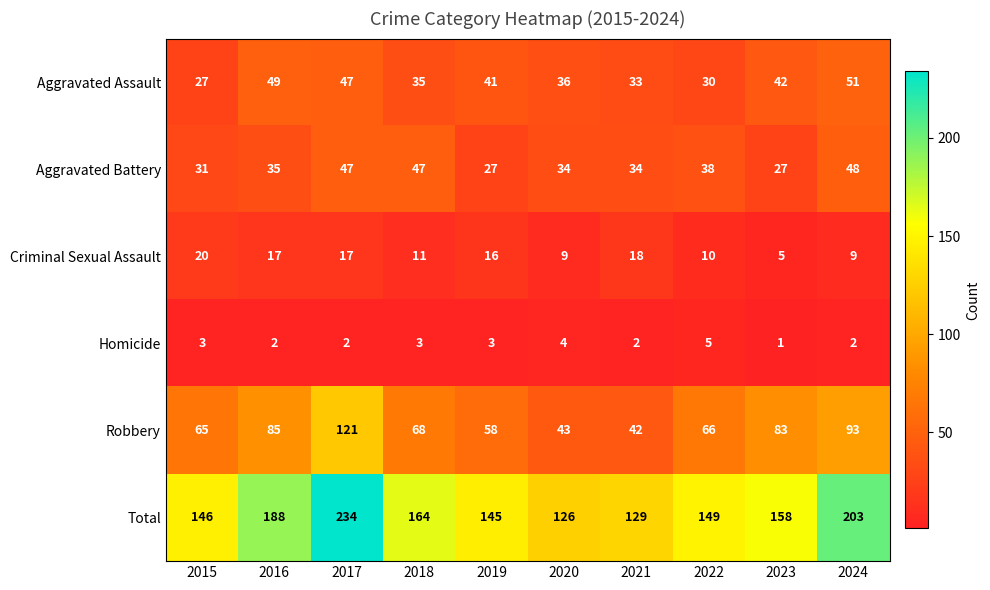

What is the sum of the Aggravated Assault values at 2019 and 2016?

90